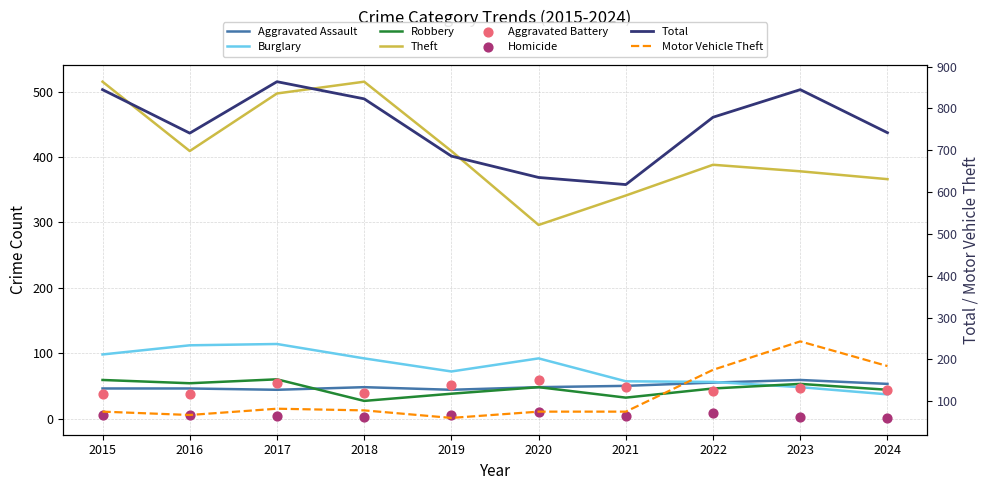

Is the value of Motor Vehicle Theft at 2016 greater than the value of Burglary at 2015?

No